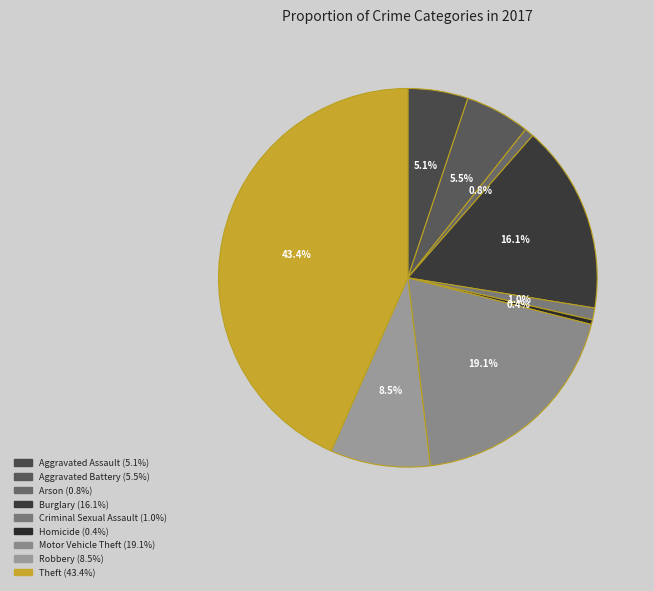

Which has a higher value, Arson or Aggravated Assault?

Aggravated Assault